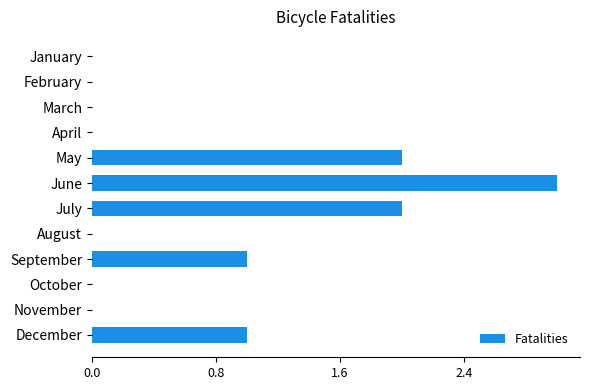

What is the sum of all values?

9